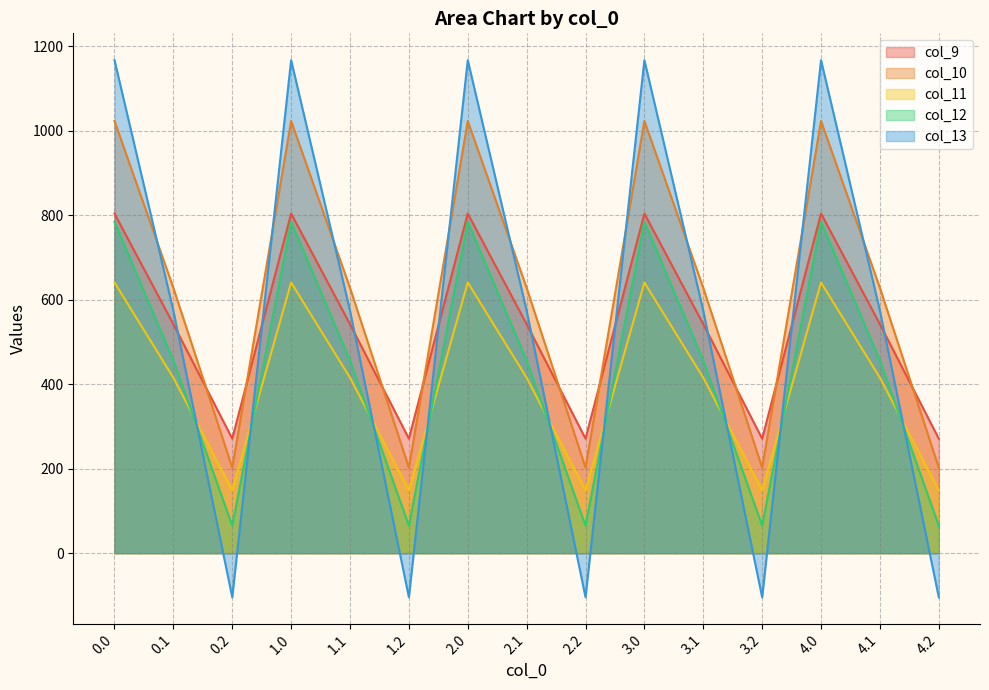

At which label does col_13 reach its minimum?

0.2